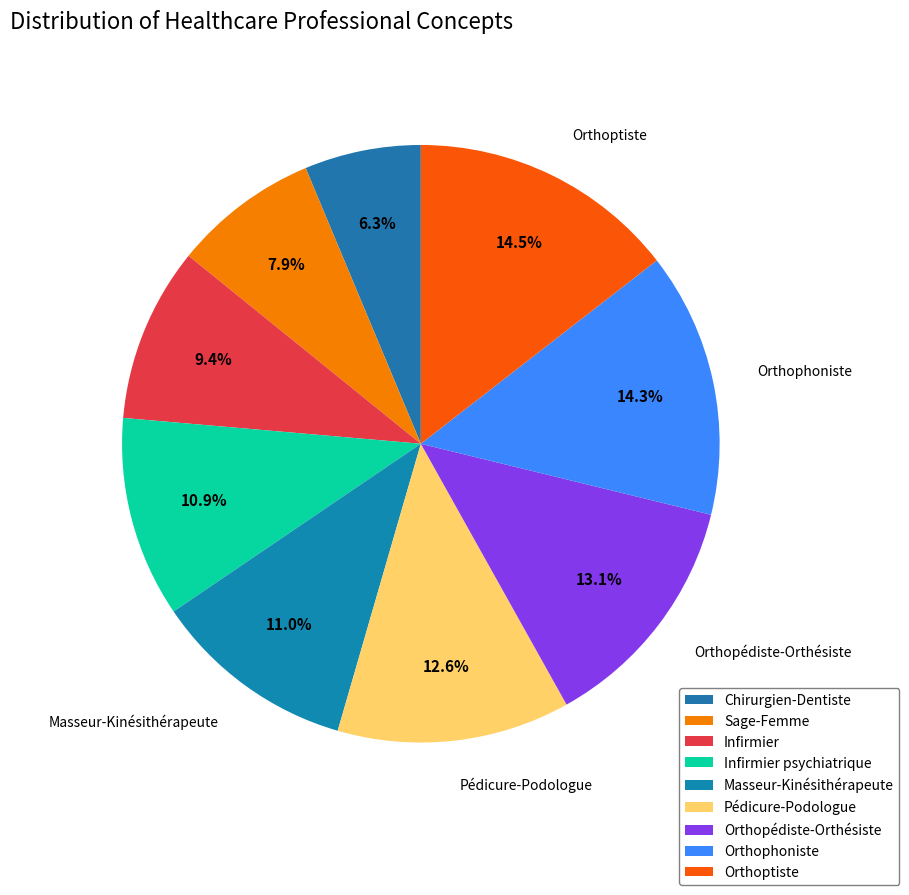

Does any single category account for the majority?

No